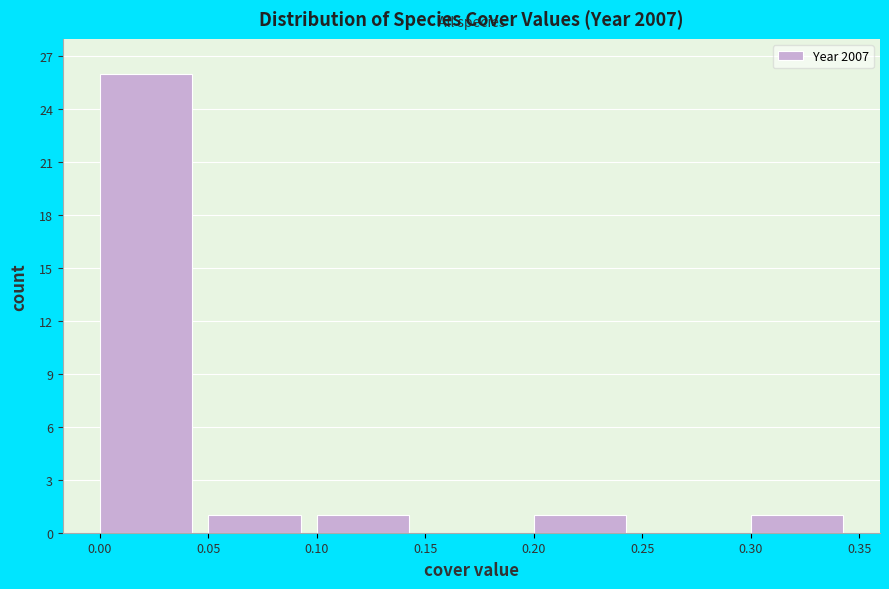

Over which range of the x-axis is the bar tallest?

0.00 to 0.05